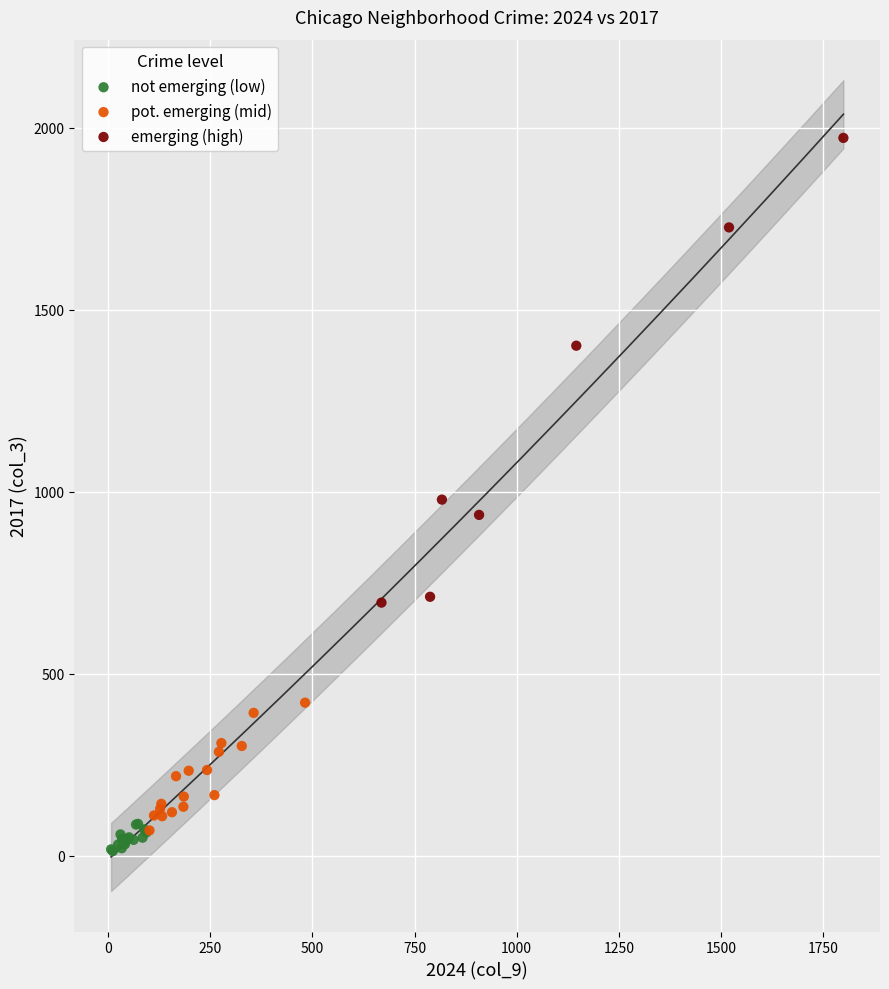

Which series reaches the maximum Y coordinate?

emerging (high)